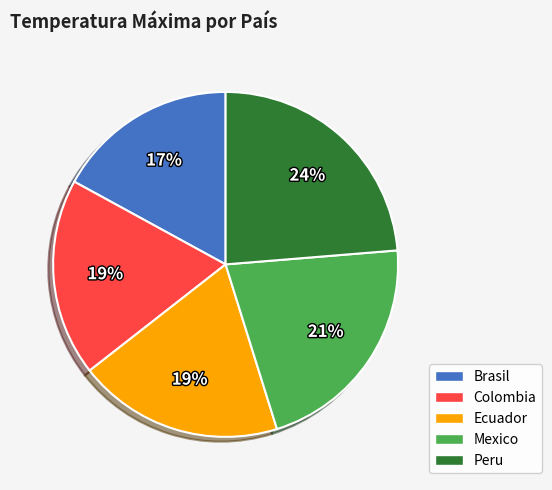

What is the largest slice in the pie chart?

Peru